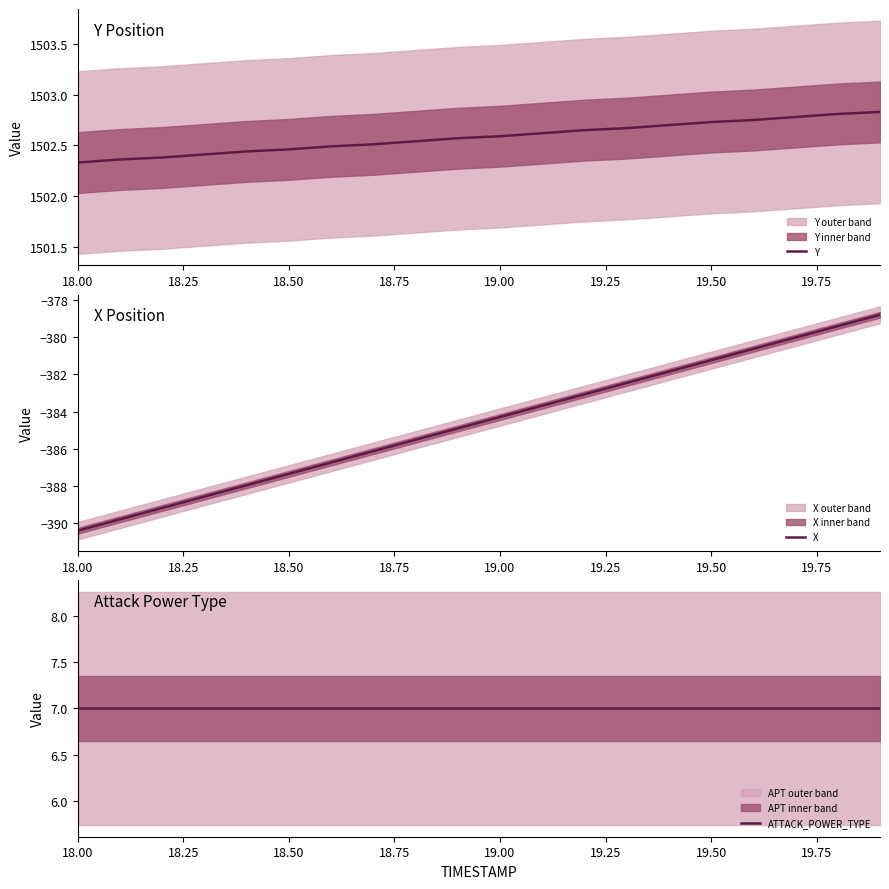

True or false: ATTACK_POWER_TYPE and X intersect in this chart.

False